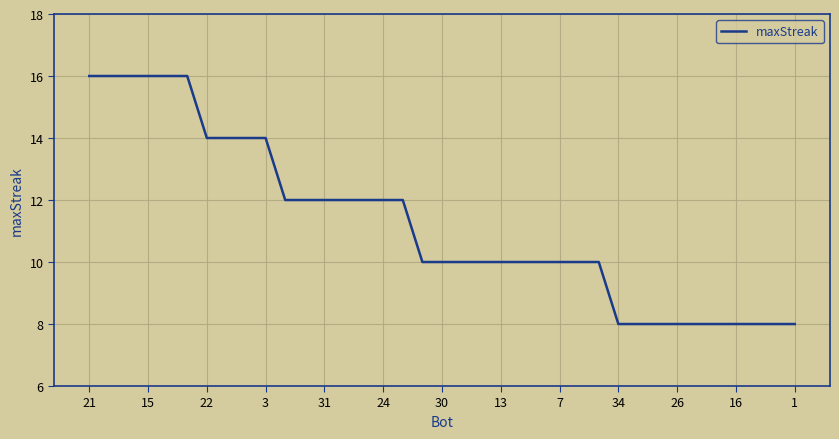

What is the smallest value displayed?

8